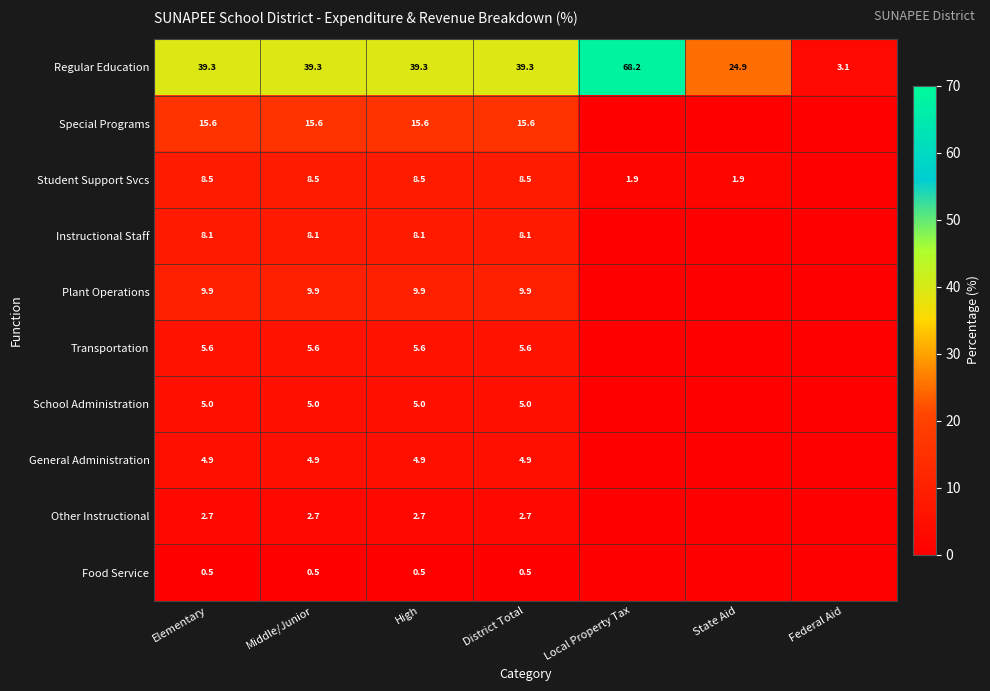

What is the difference between the maximum and minimum values in the Regular Education series?

65.1